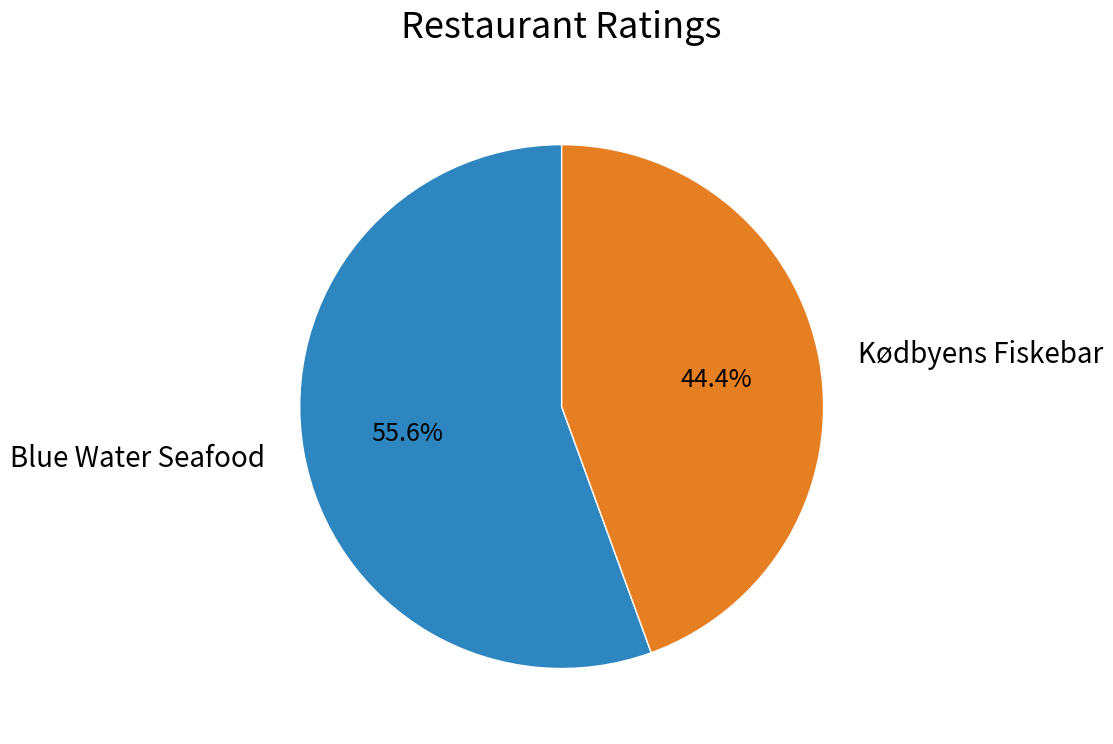

Is there any slice that represents more than half of the pie?

Yes